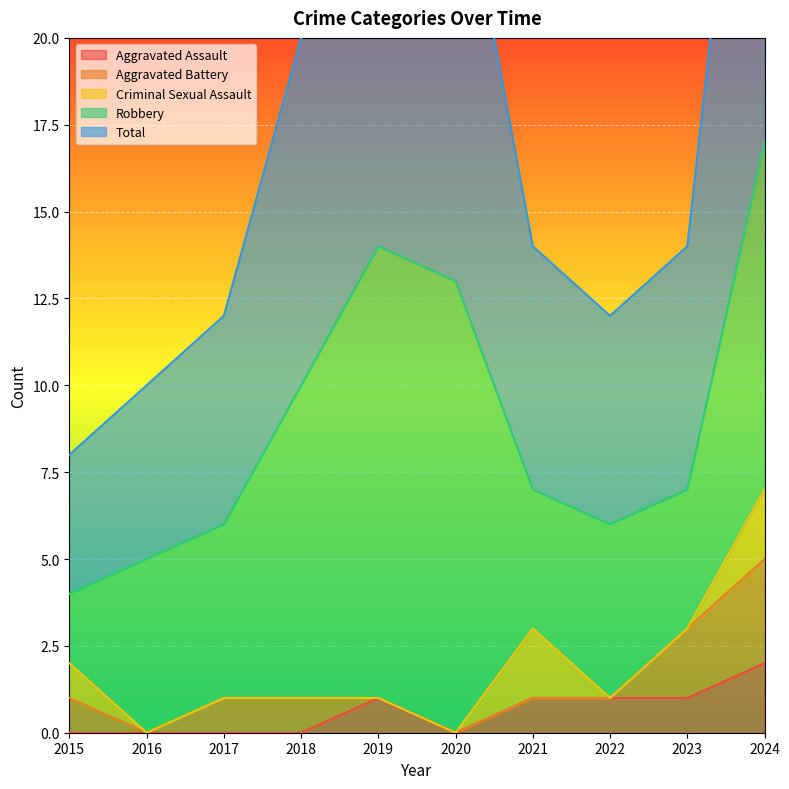

Which series ends up on top after the final intersection of Aggravated Assault and Aggravated Battery?

Aggravated Battery